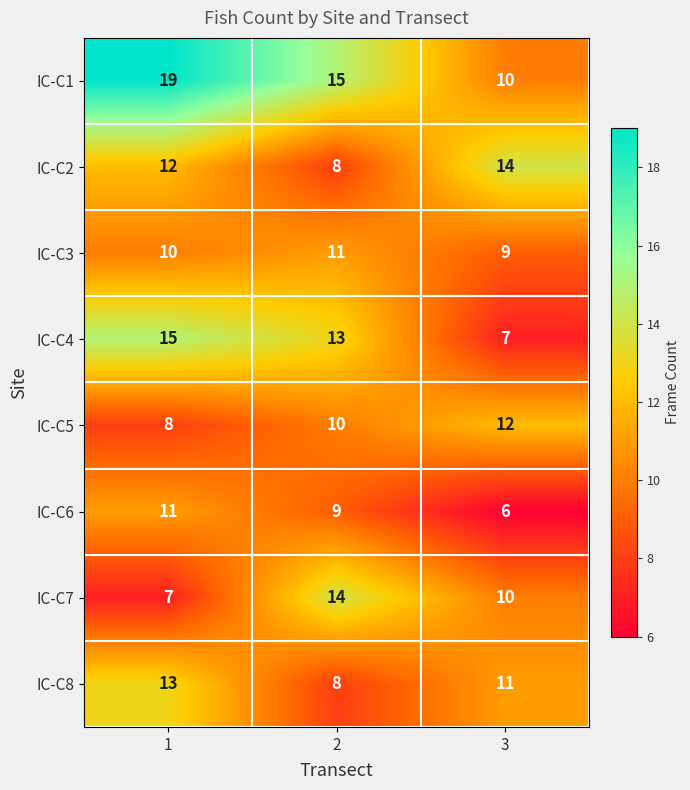

What is the sum of the IC-C1 values at 2 and 1?

34